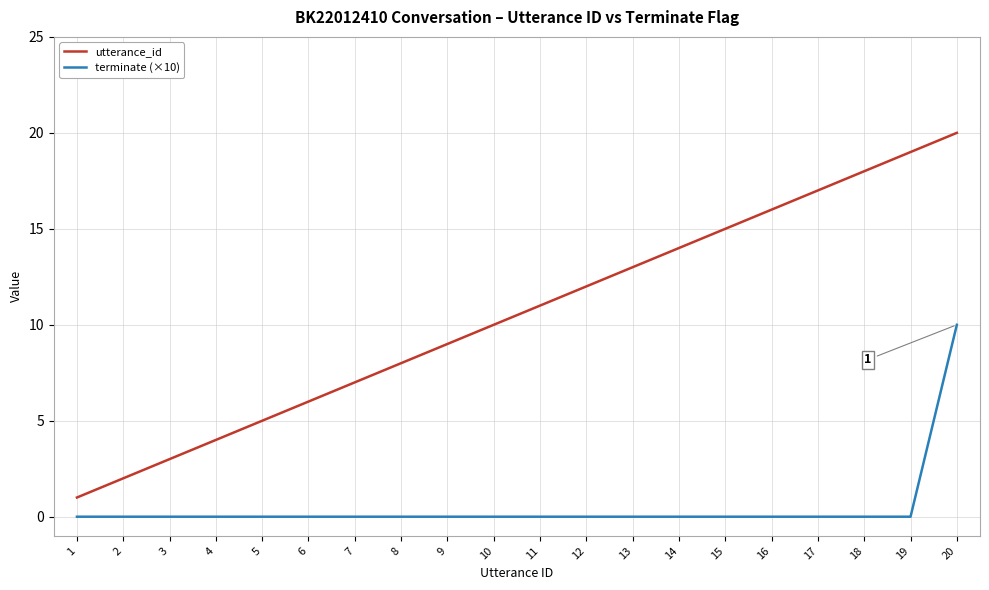

What is the maximum value shown in the chart?

20